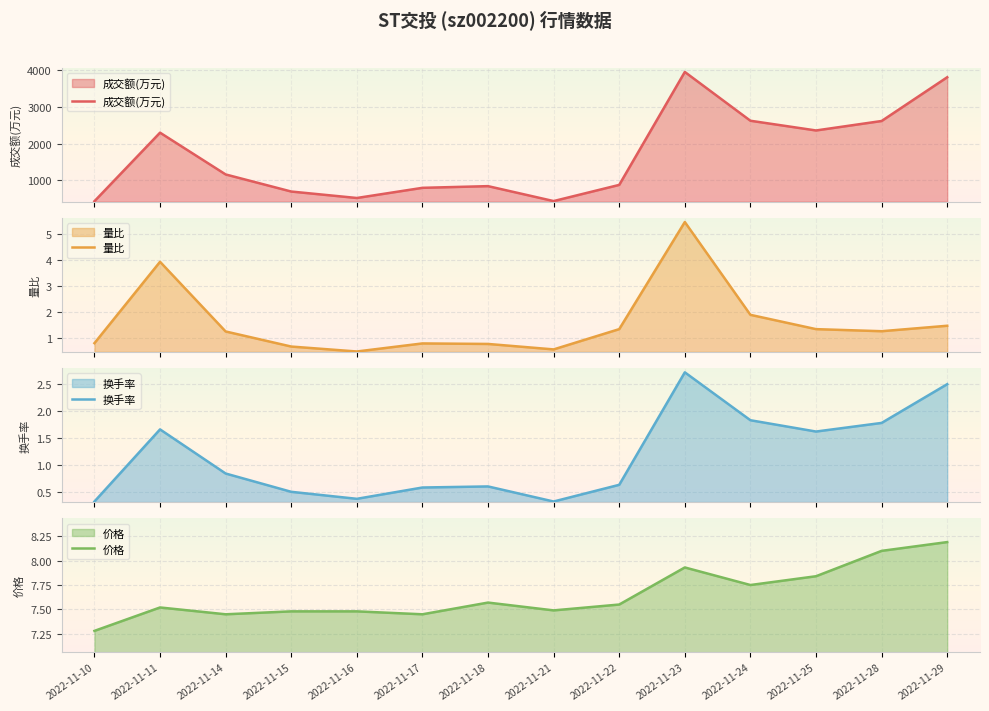

At which label does 成交额(万元) reach its minimum?

2022-11-10